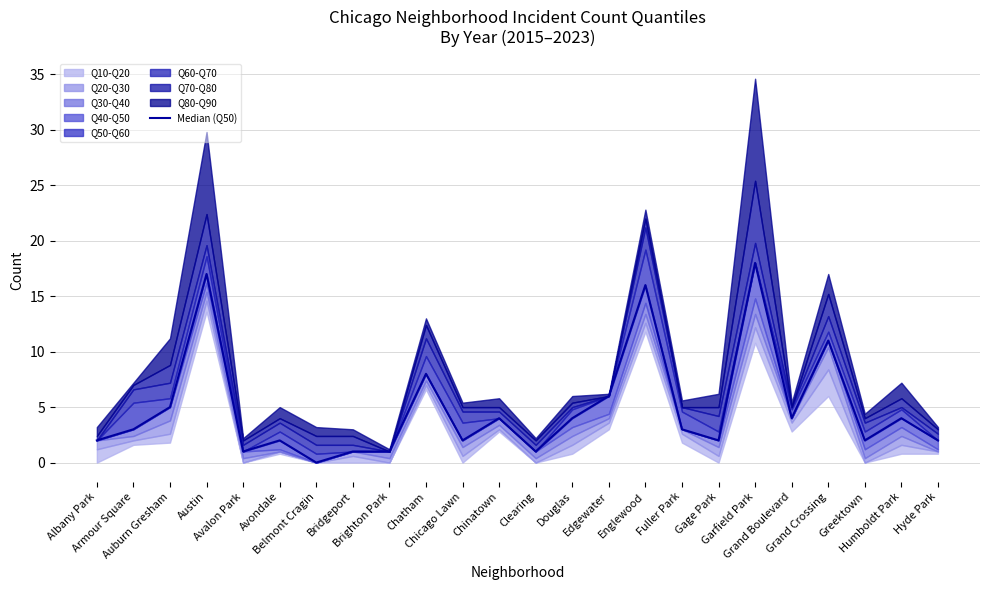

How many lines are shown in the chart?

1